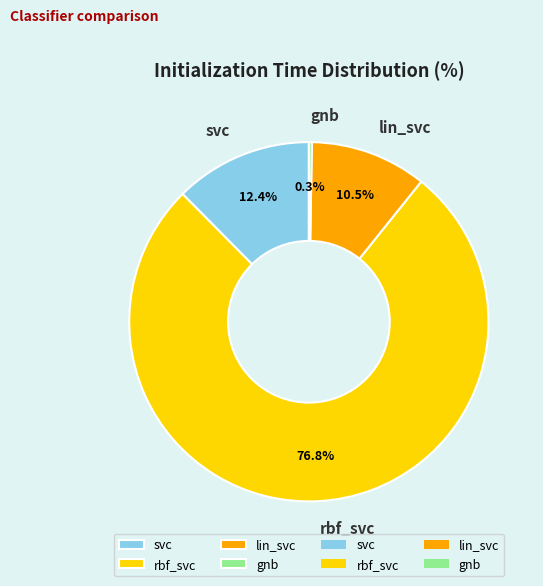

What percentage do rbf_svc and svc together represent?

89.2%